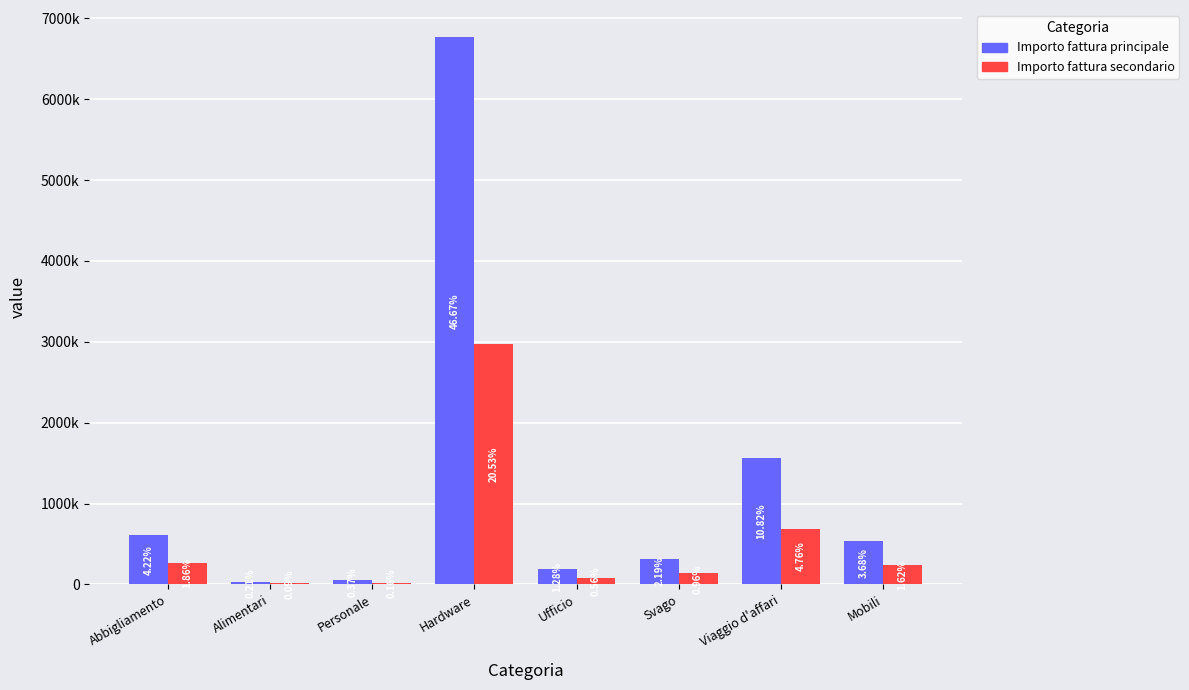

Does the chart contain stacked bars?

No